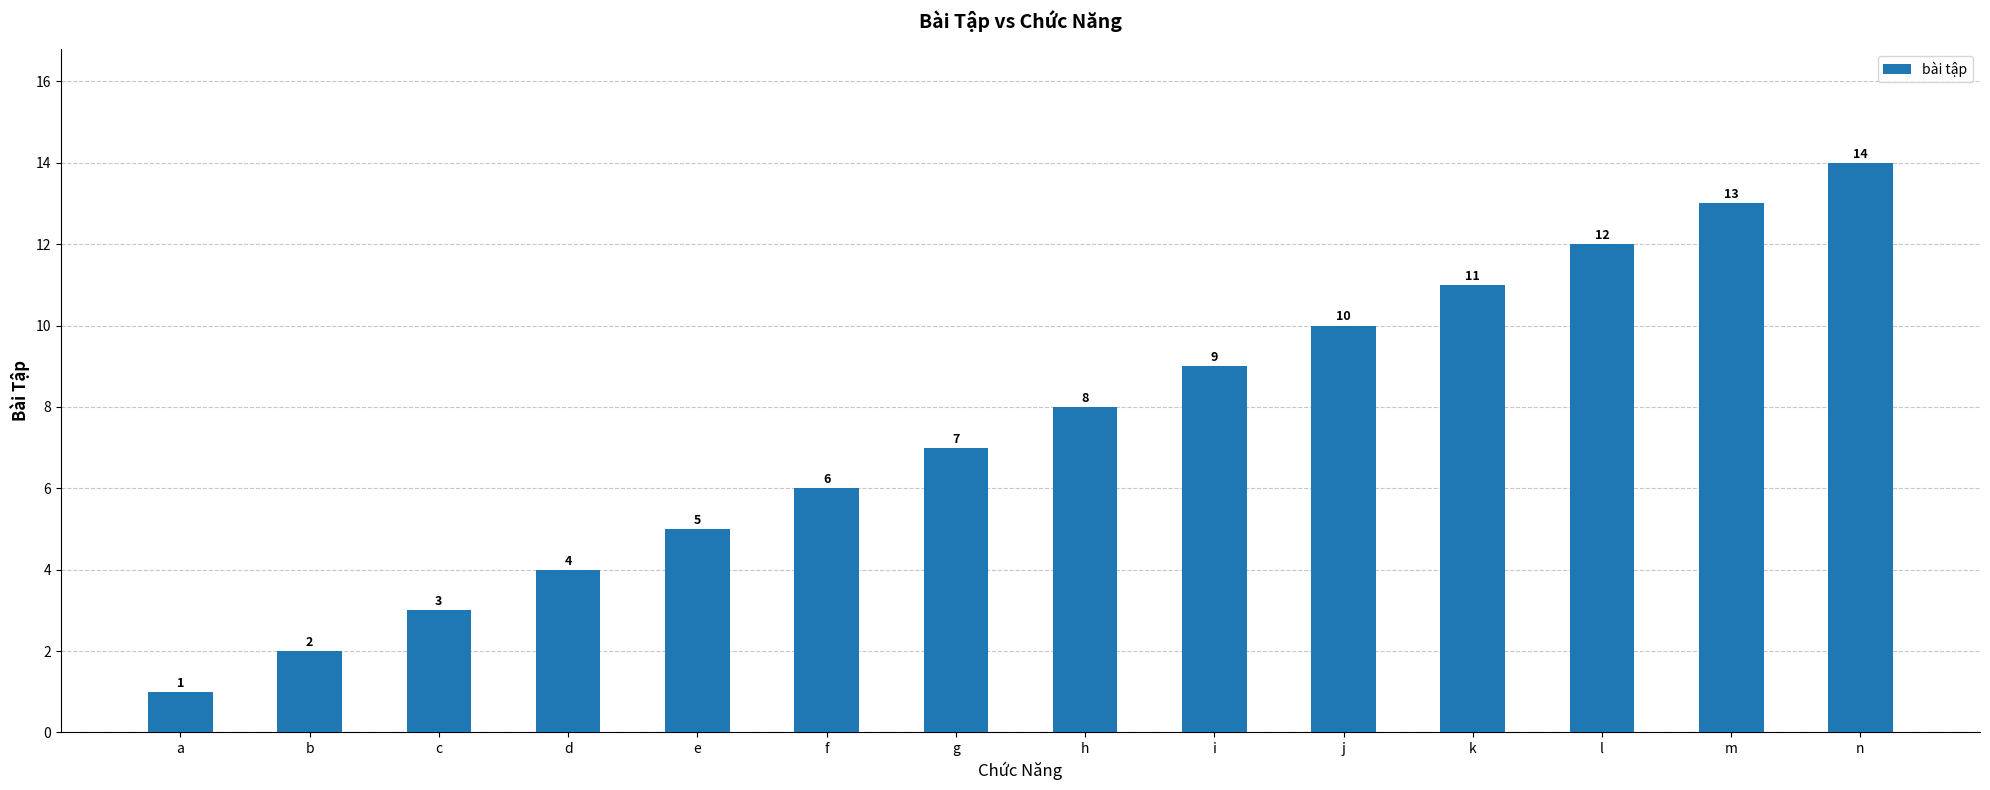

What is the change in value from i to l?

+3